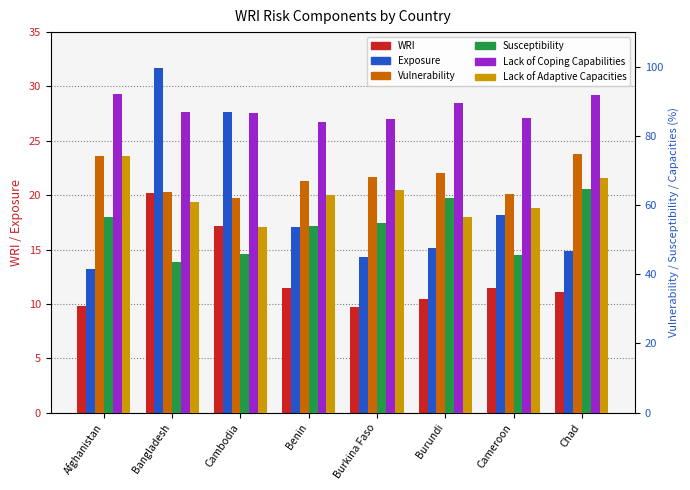

What is the value of the Lack of Coping Capabilities bar at the 1st from the left?

92.1